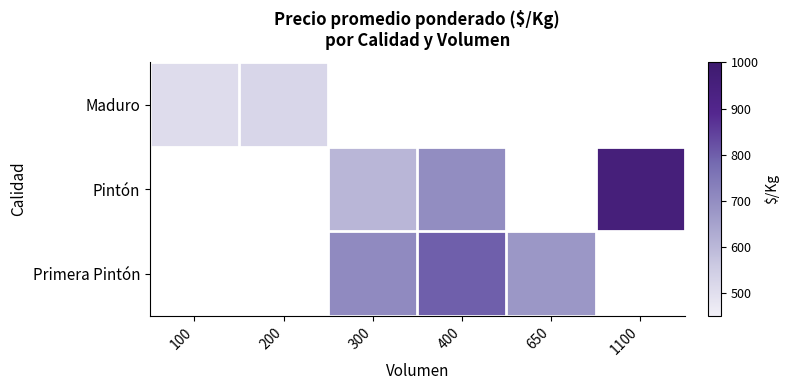

What is the sum of the Pintón values at 300 and 400?

1304.0